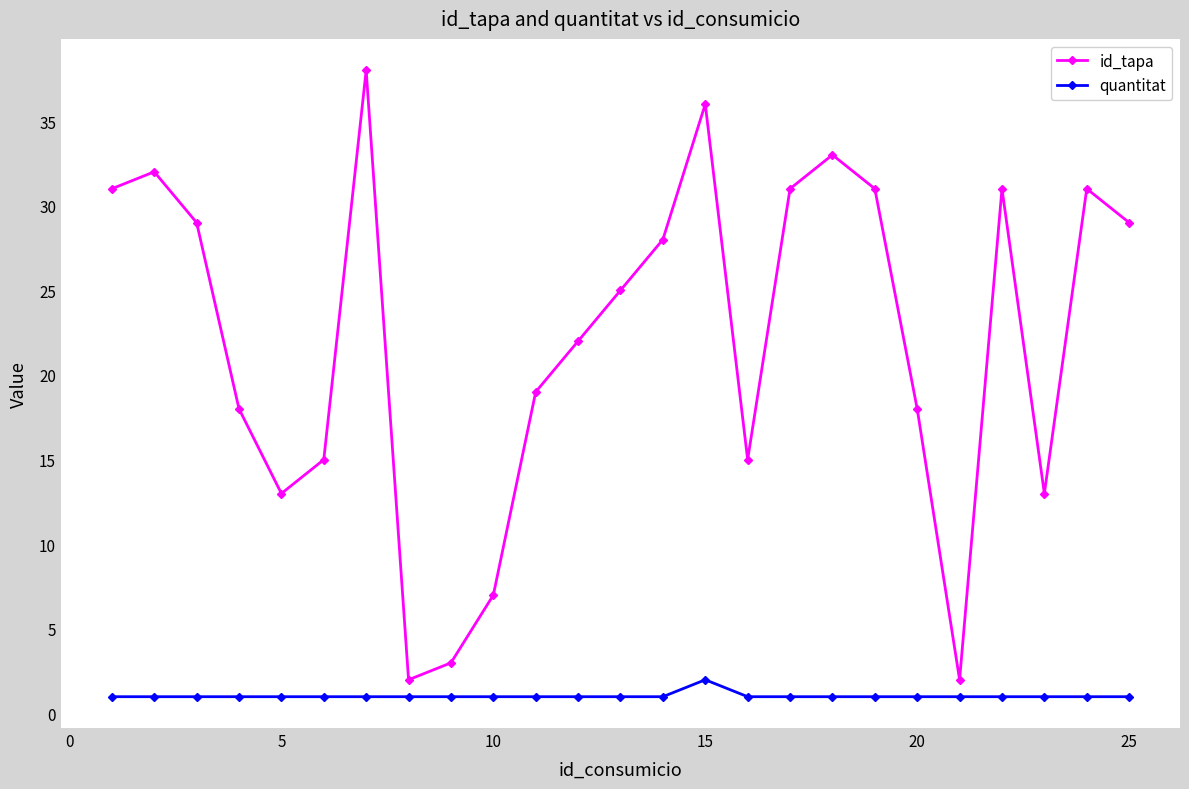

Which series has the largest total across all categories?

id_tapa